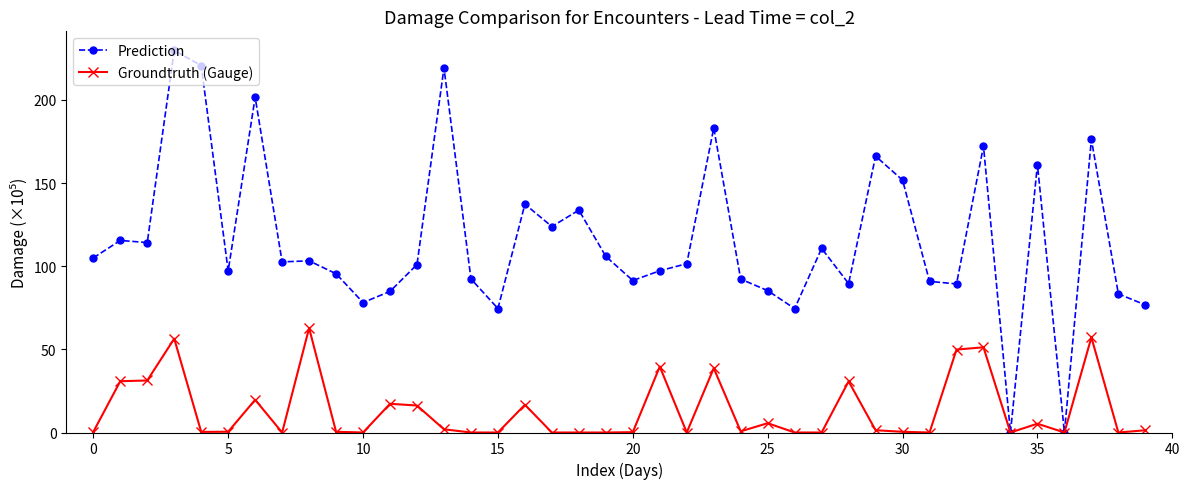

What is the sum of all Prediction values?

4629.2